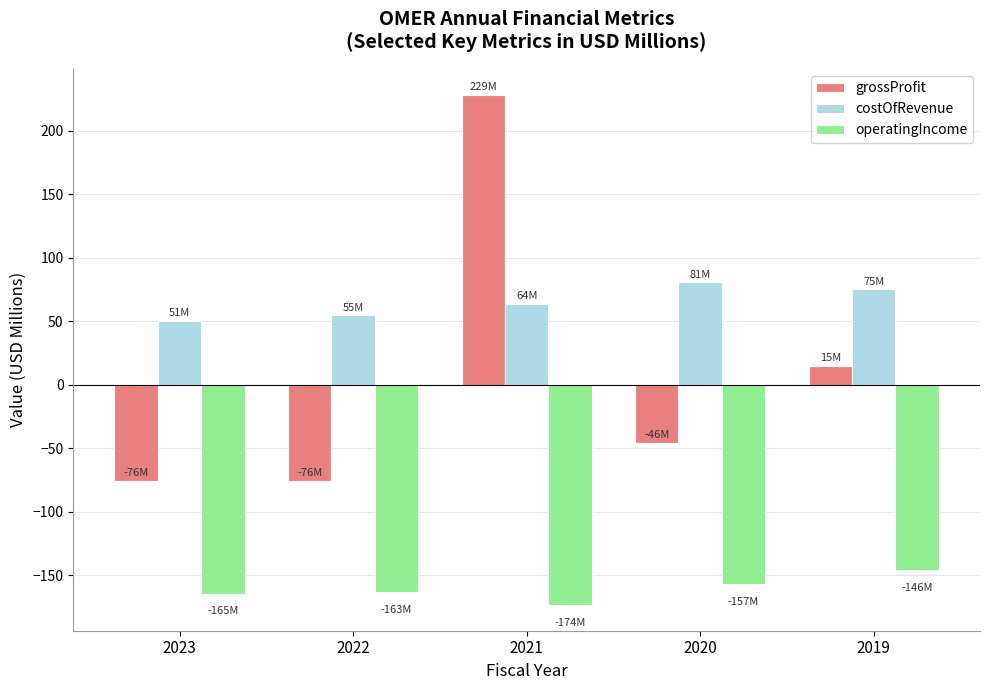

Which series changed the most between 2023 and 2019?

grossProfit